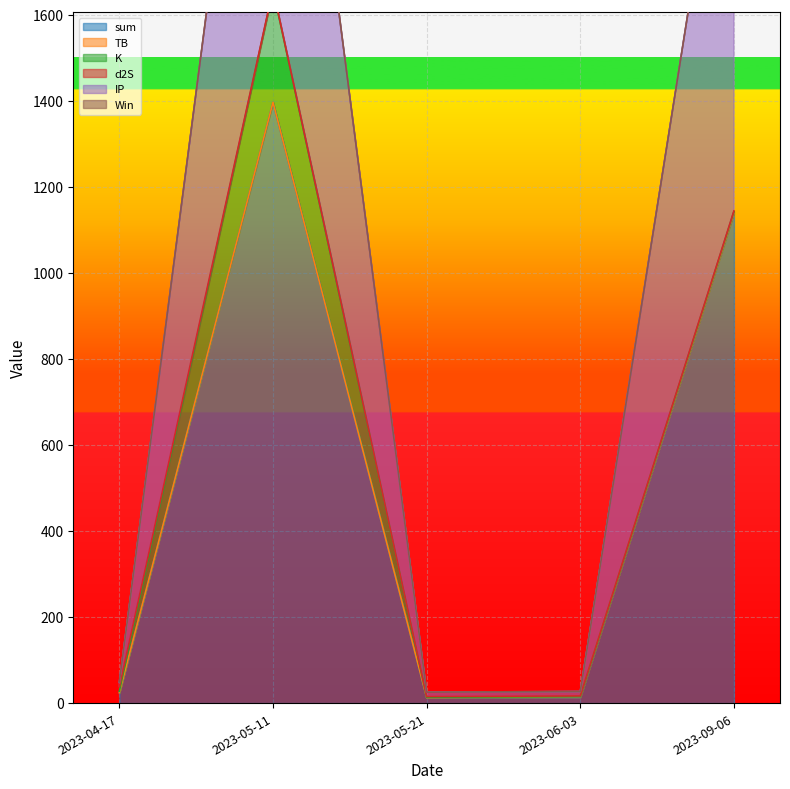

True or false: K and sum intersect in this chart.

False